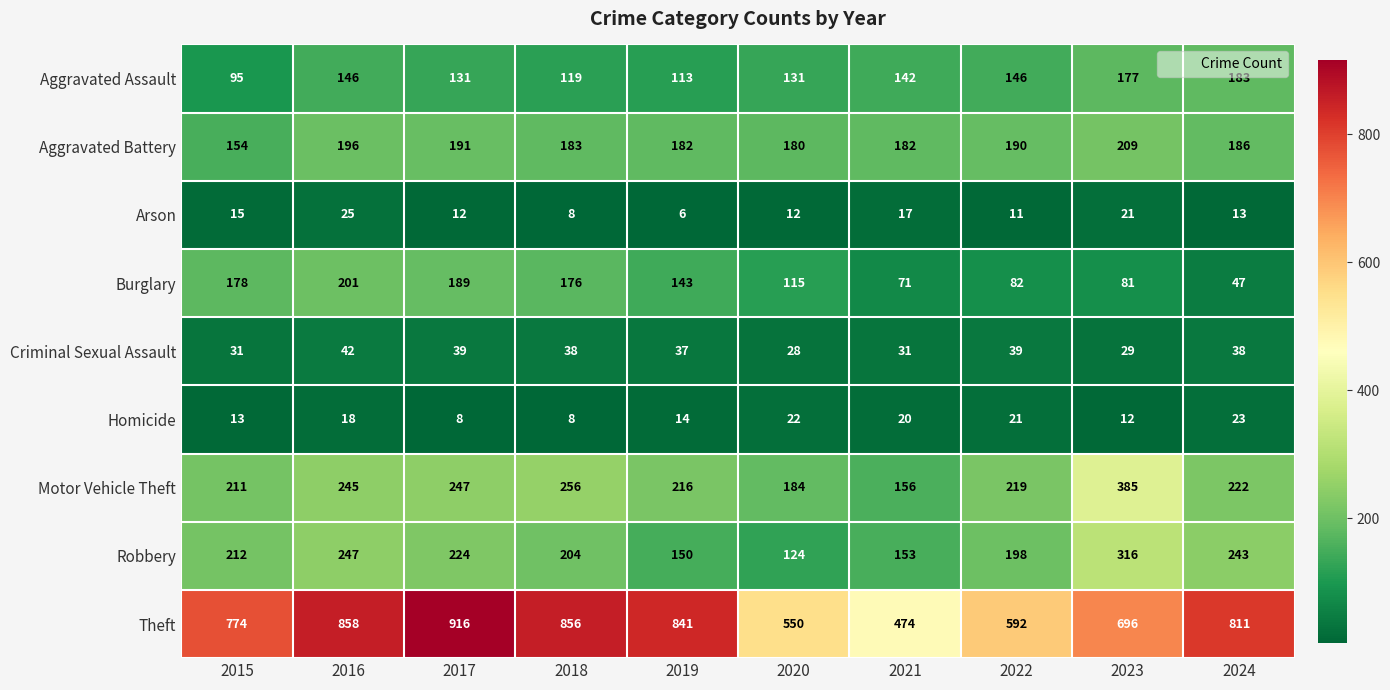

What is the total value across all series at 2021?

1246